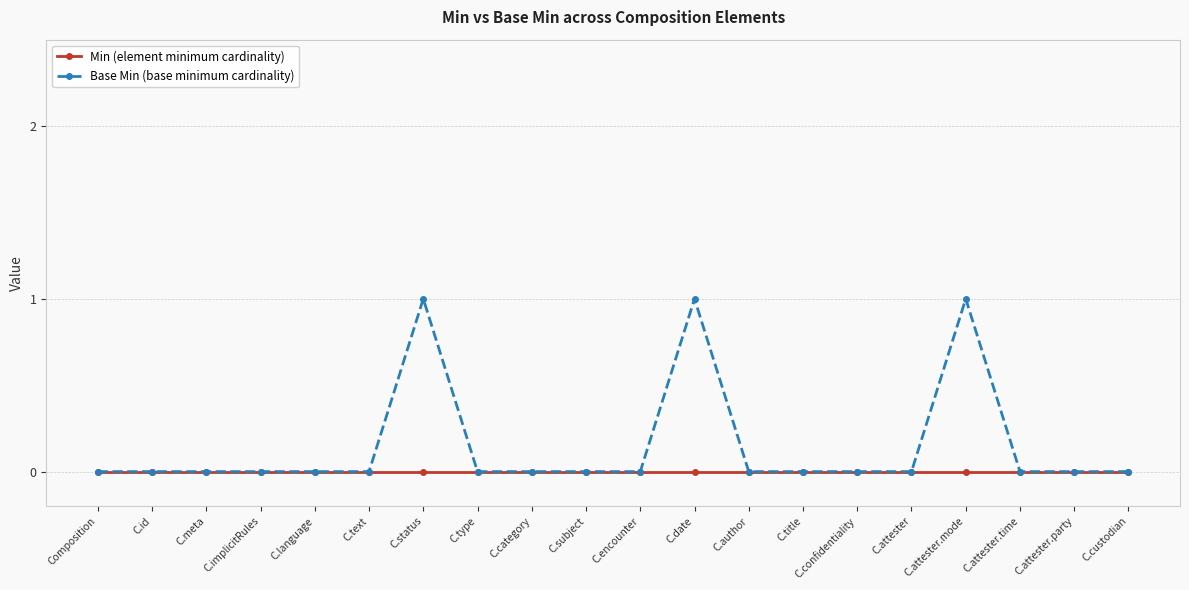

Reading right to left, transcribe all the data shown in this chart.

Min (element minimum cardinality): 0	0	0	0	0	0	0	0	0	0	0	0	0	0	0	0	0	0	0	0
Base Min (base minimum cardinality): 0	0	0	1	0	0	0	0	1	0	0	0	0	1	0	0	0	0	0	0